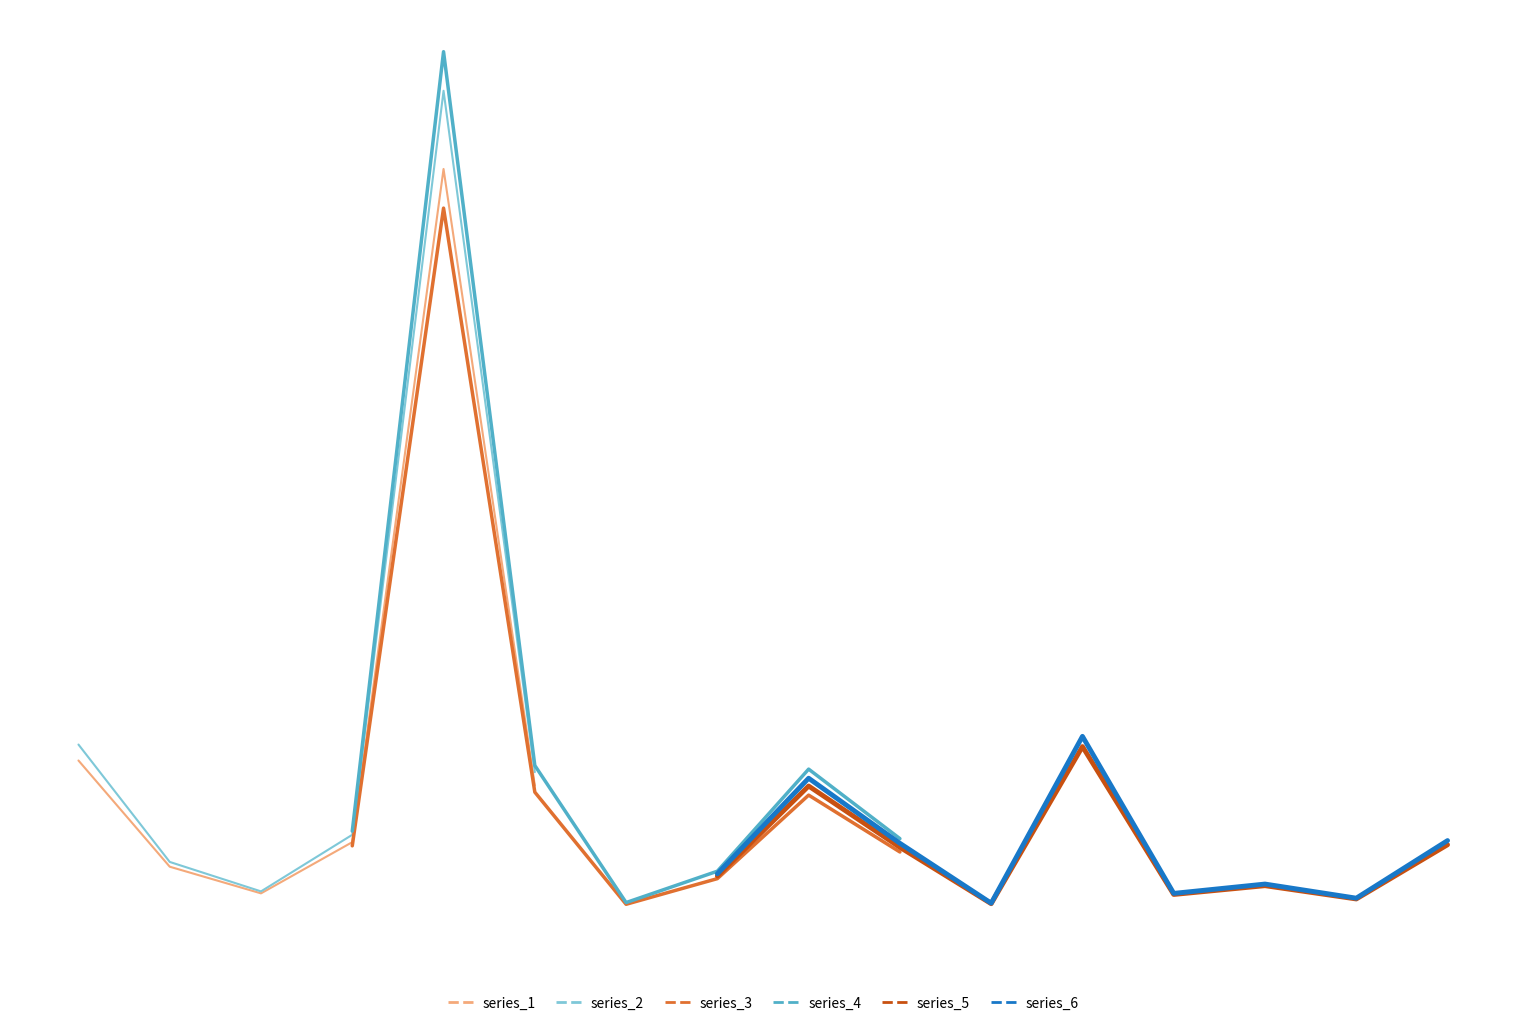

Rank the categories by value from highest to lowest.

5, 12, 1, 6, 9, 4, 16, 10, 2, 8, 14, 3, 13, 15, 11, 7